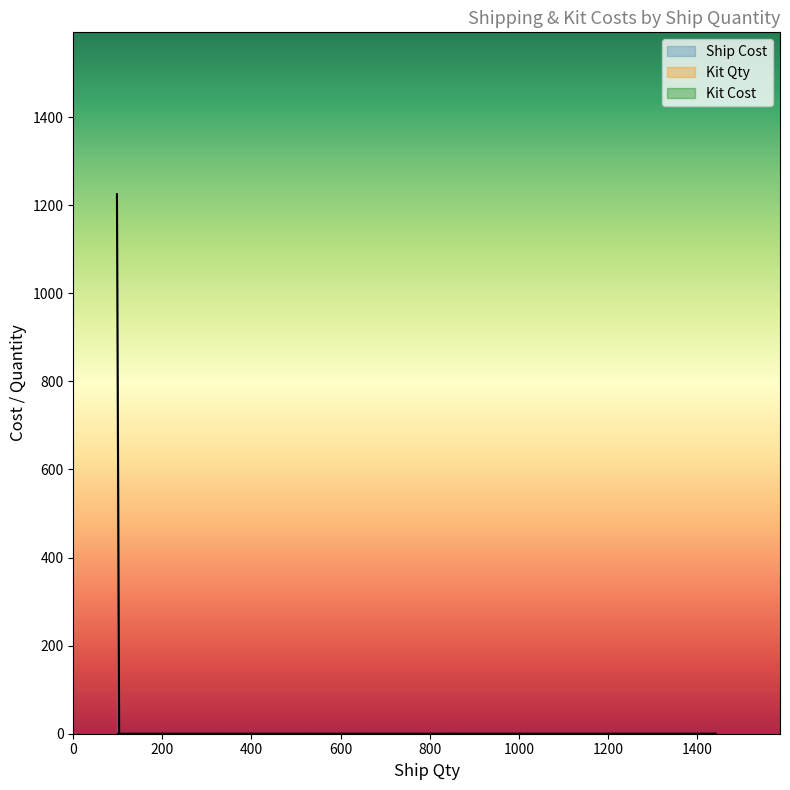

Does the chart display data point markers on the line(s)?

No